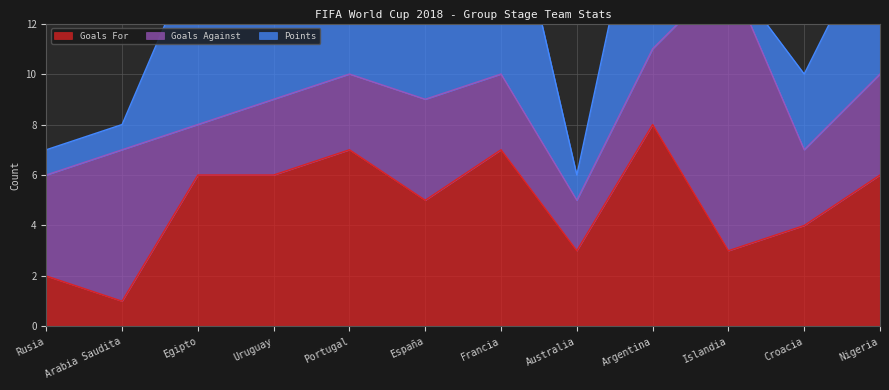

After their last crossing, which series has the higher values: Goals For or Points?

Goals For